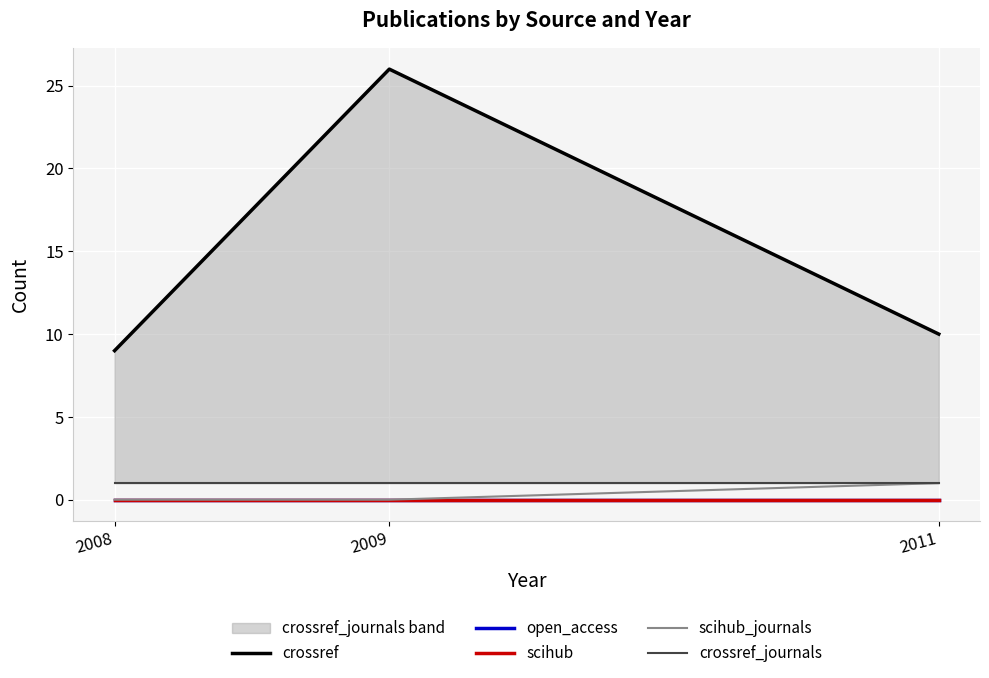

The value of crossref_journals at 2008 is 1. True or false?

True